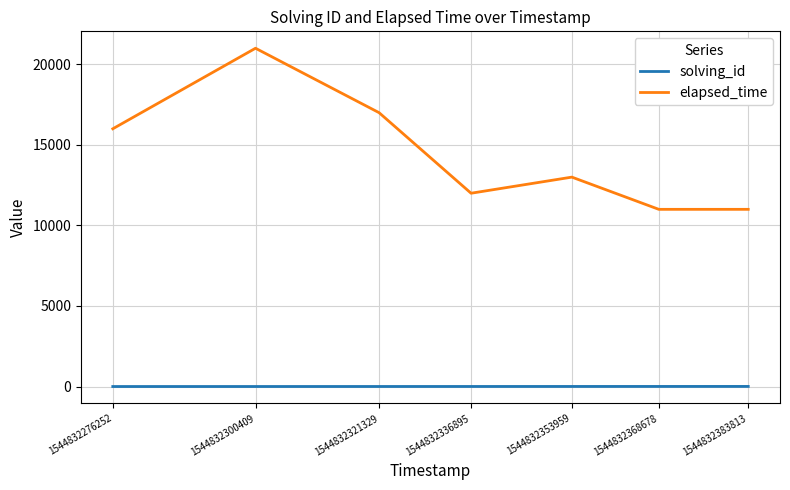

What is the difference between the second highest and minimum values in the elapsed_time series?

6000